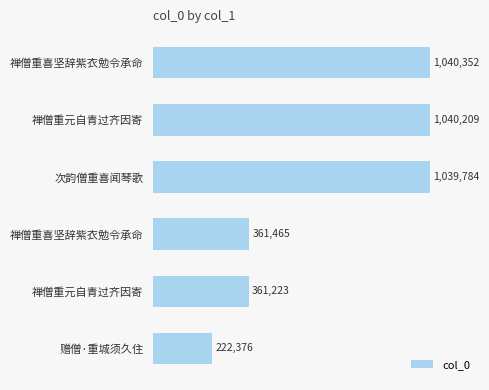

Does the chart contain any negative values?

No